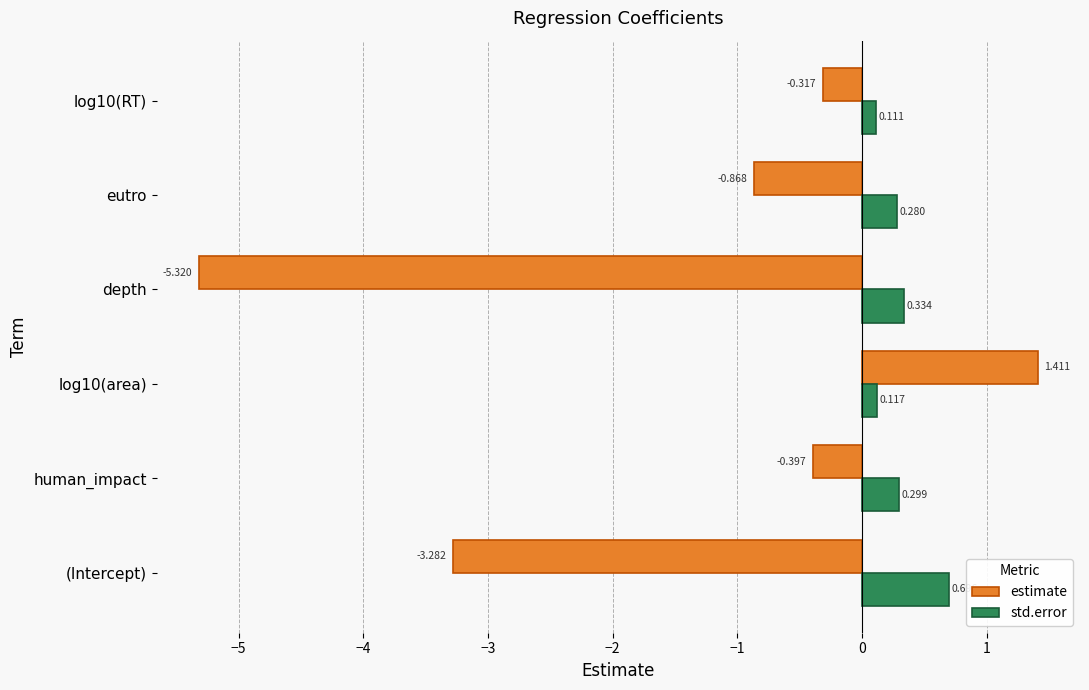

Is the value of estimate at (Intercept) greater than the value of std.error at (Intercept)?

No